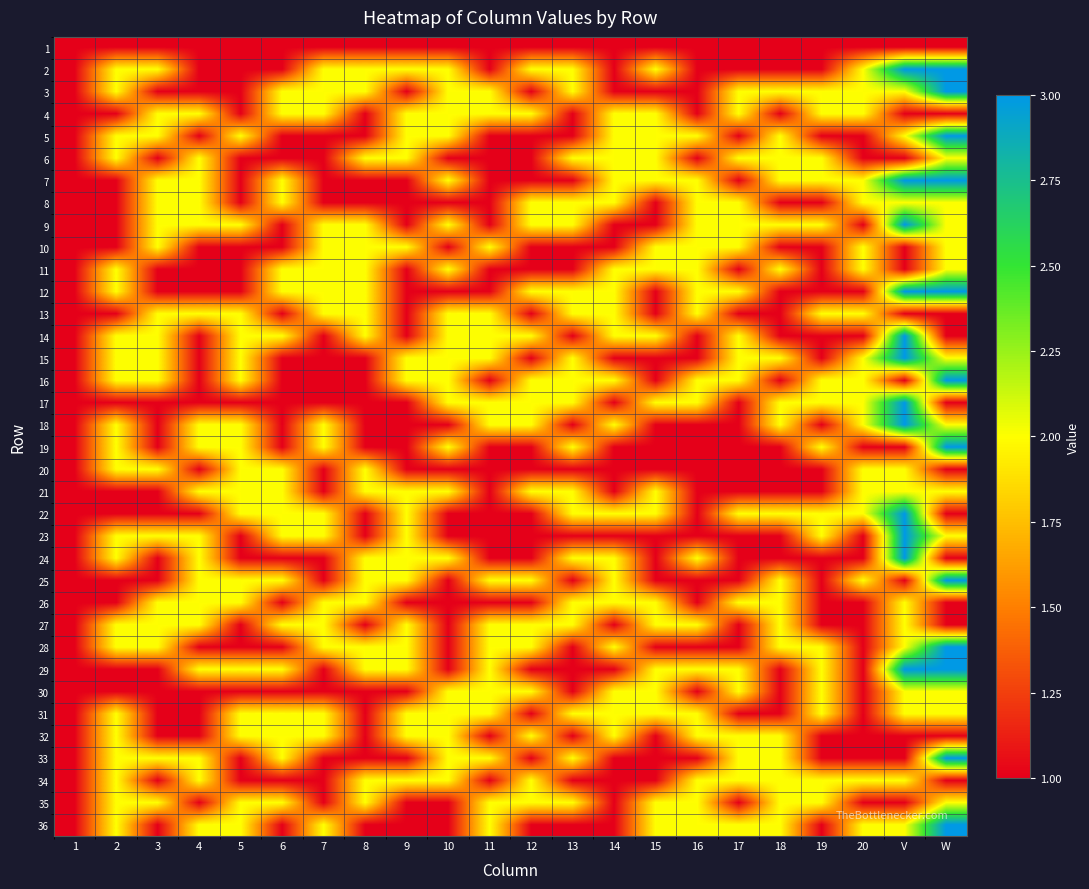

At which category is the sum across all series the highest?

V